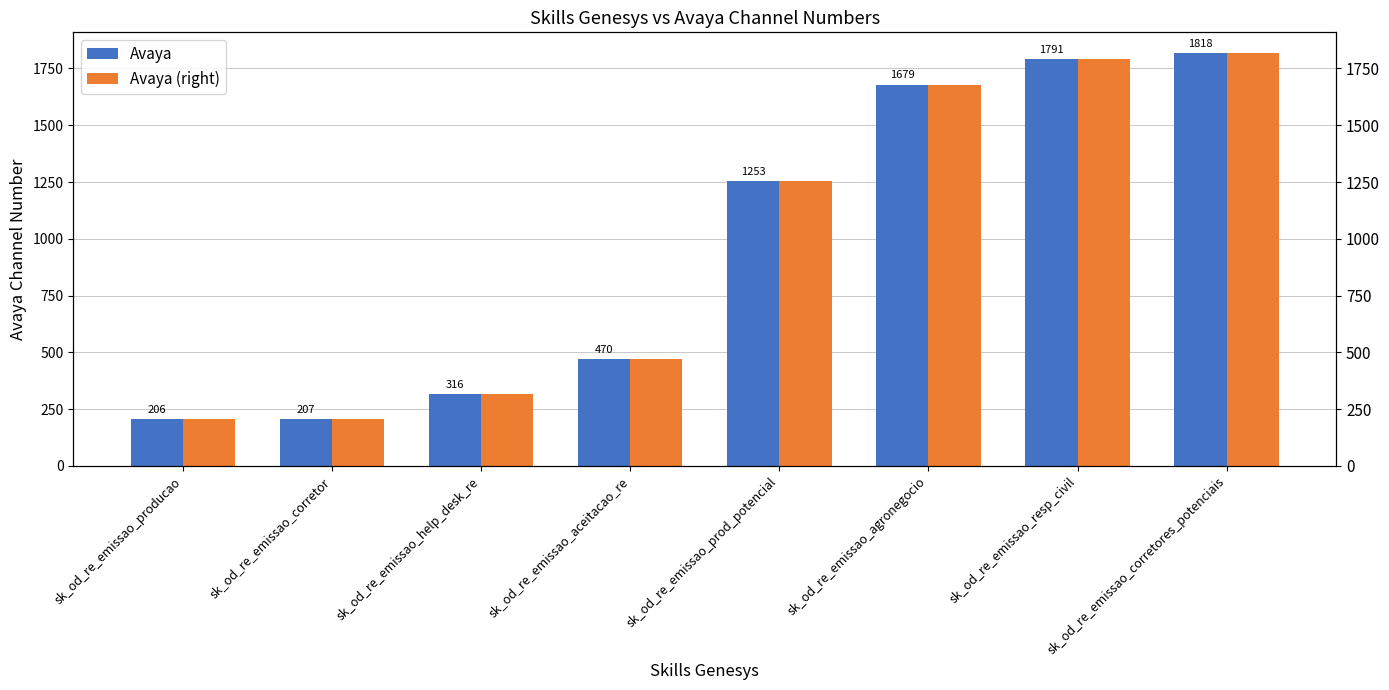

Which category has the lowest value in the Avaya (right) series?

sk_od_re_emissao_producao